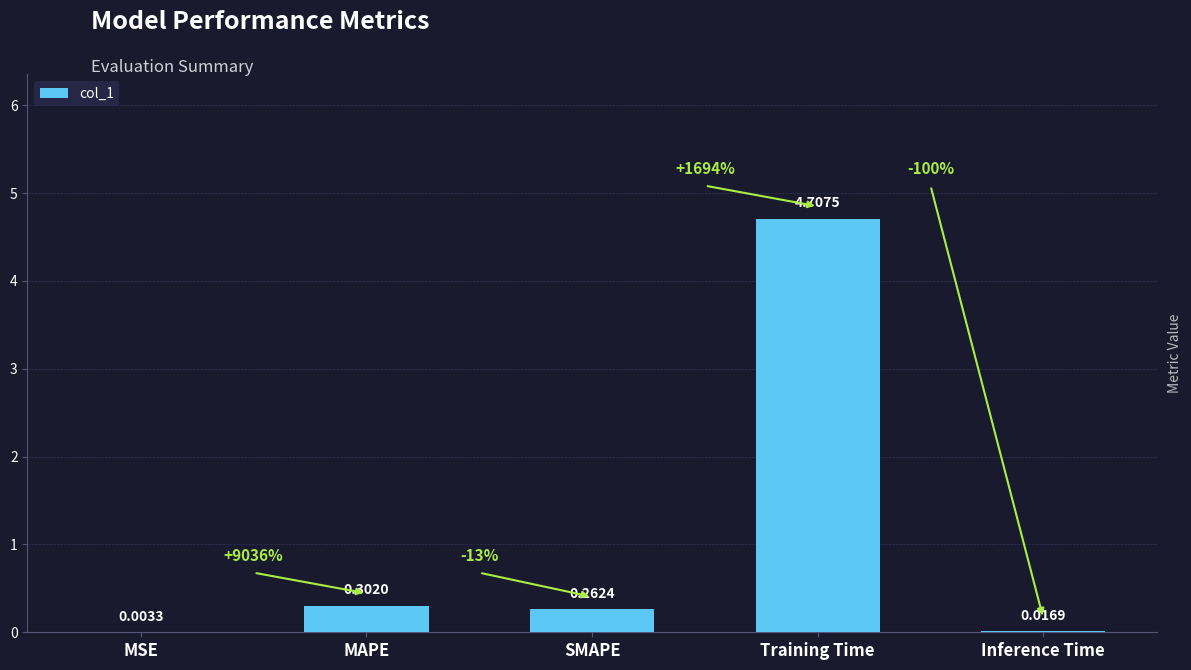

What is the average value?

1.1